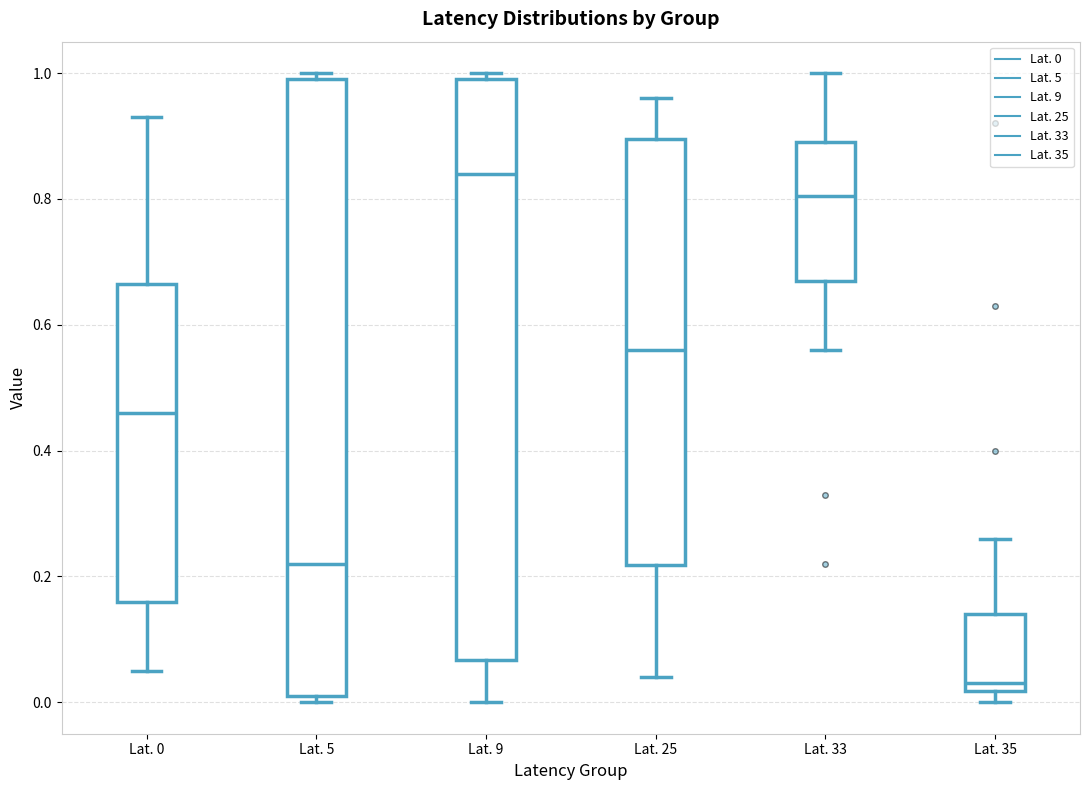

Reading left to right, transcribe this box plot: for each box, give where its median line is, the range the box spans, and where its two whiskers end, as read against the y-axis. The values are not printed on the chart, so give them approximately, as read against the axis.

Lat. 0: median 0.46, box 0.16 to 0.66, whiskers 0.06 to 0.94
Lat. 5: median 0.22, box 0.02 to 1.00, whiskers 0.00 to 1.00 (just above the box's upper edge)
Lat. 9: median 0.84, box 0.06 to 1.00, whiskers 0.00 to 1.00 (just above the box's upper edge)
Lat. 25: median 0.56, box 0.22 to 0.90, whiskers 0.04 to 0.96
Lat. 33: median 0.80, box 0.68 to 0.90, whiskers 0.56 to 1.00
Lat. 35: median 0.04, box 0.02 to 0.14, whiskers 0.00 to 0.26